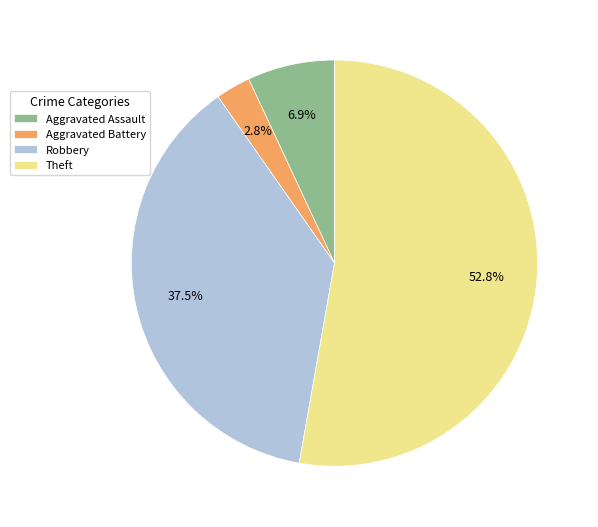

Count the number of slices in the pie.

4